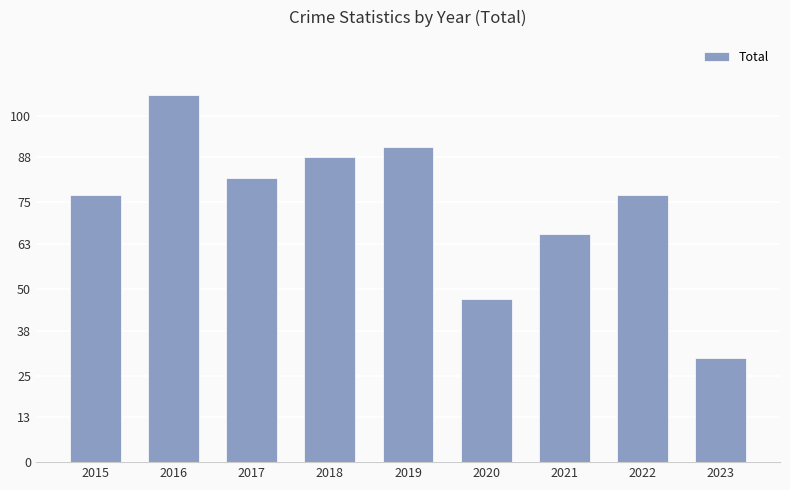

Between 2017 and 2020, which is larger?

2017